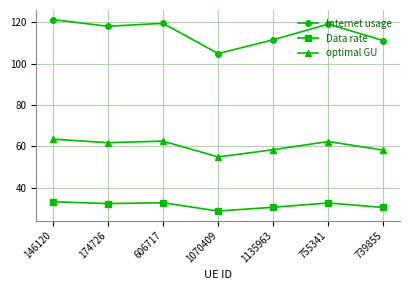

What is the difference between the second highest and second lowest values in the Data rate series?

2.3